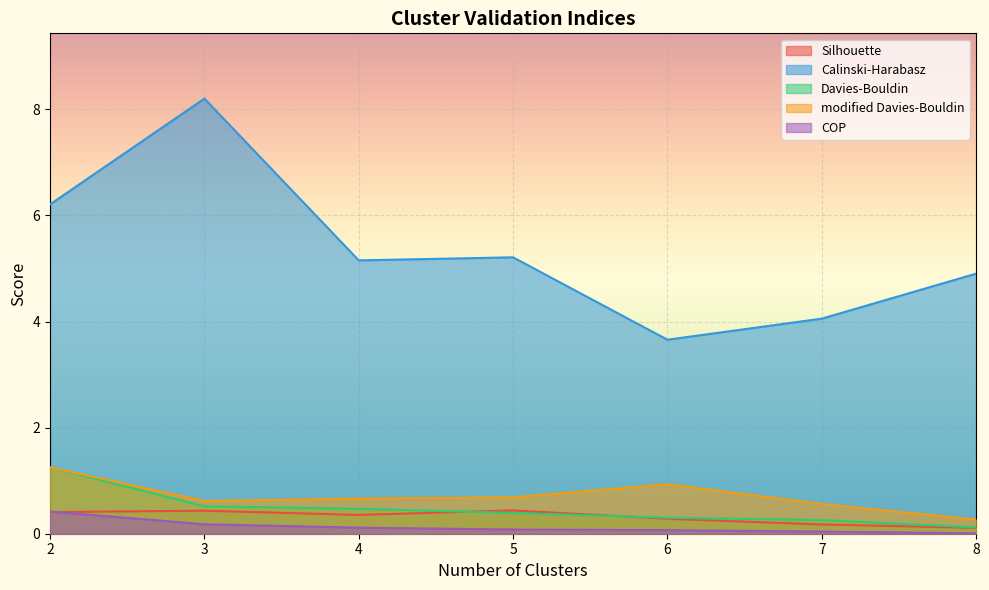

Is it true that Calinski-Harabasz equals 6.2 at 2?

True